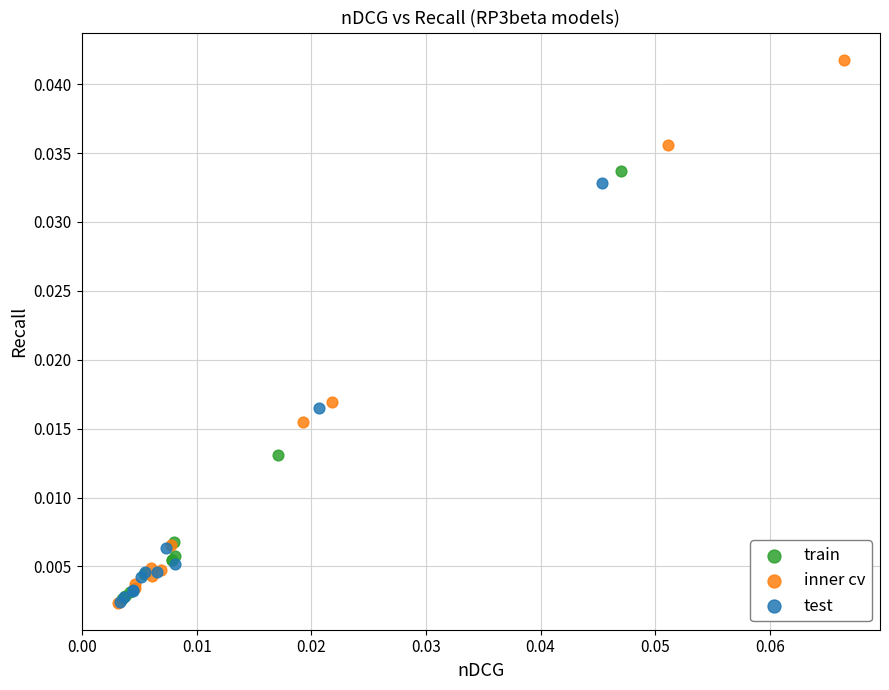

Which series has the largest Y range (max minus min)?

inner cv